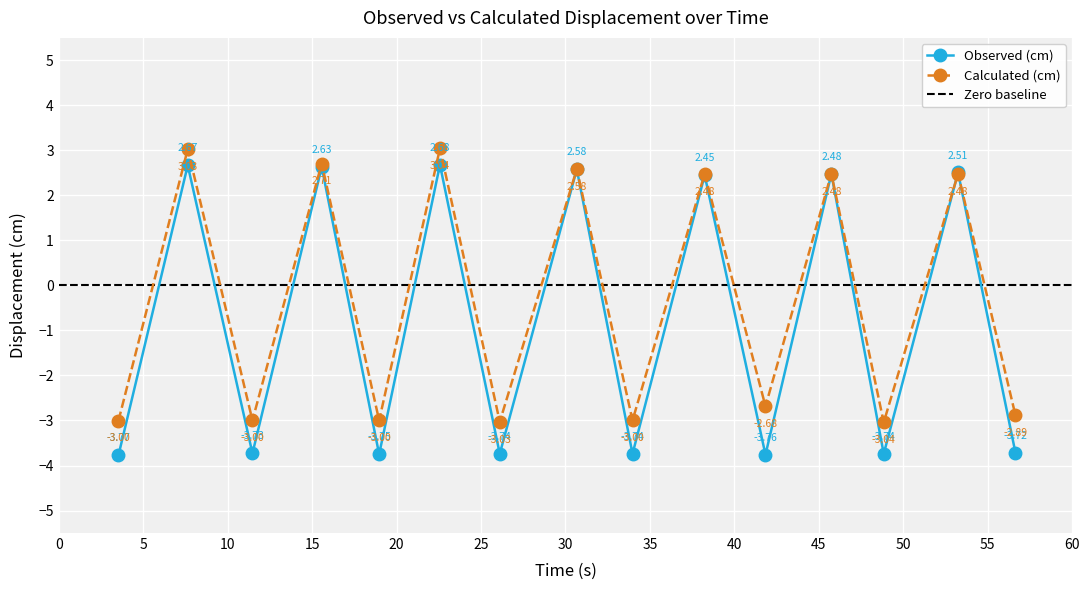

Reading left to right, transcribe all the data shown in this chart.

Observed (cm): -3.8	2.7	-3.7	2.6	-3.8	2.7	-3.7	2.6	-3.7	2.4	-3.8	2.5	-3.7	2.5	-3.7
Calculated (cm): -3.0	3.0	-3.0	2.7	-3.0	3.0	-3.0	2.6	-3.0	2.5	-2.7	2.5	-3.0	2.5	-2.9